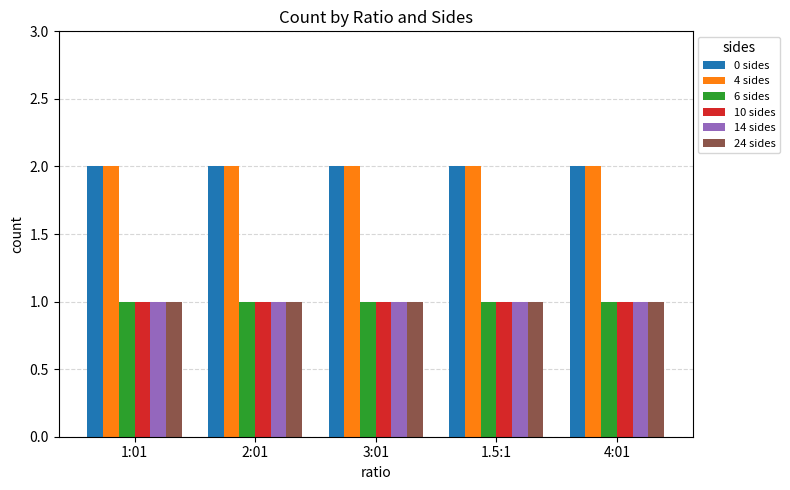

The value of 10 sides at 3:01 is 0. True or false?

False